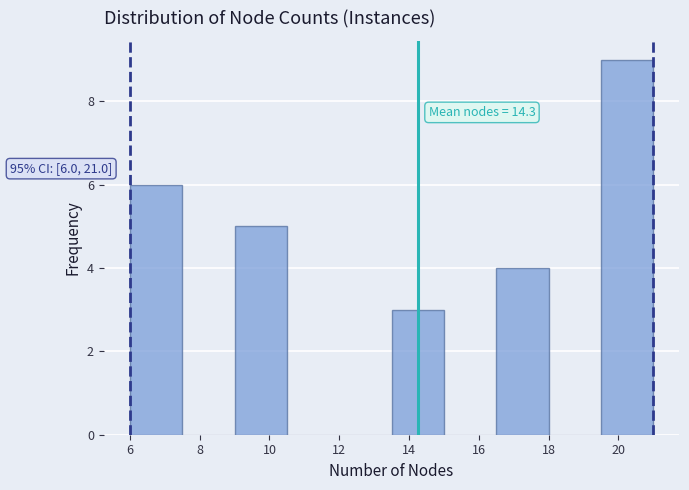

Over which range of the x-axis is the bar tallest?

19.5 to 21.0